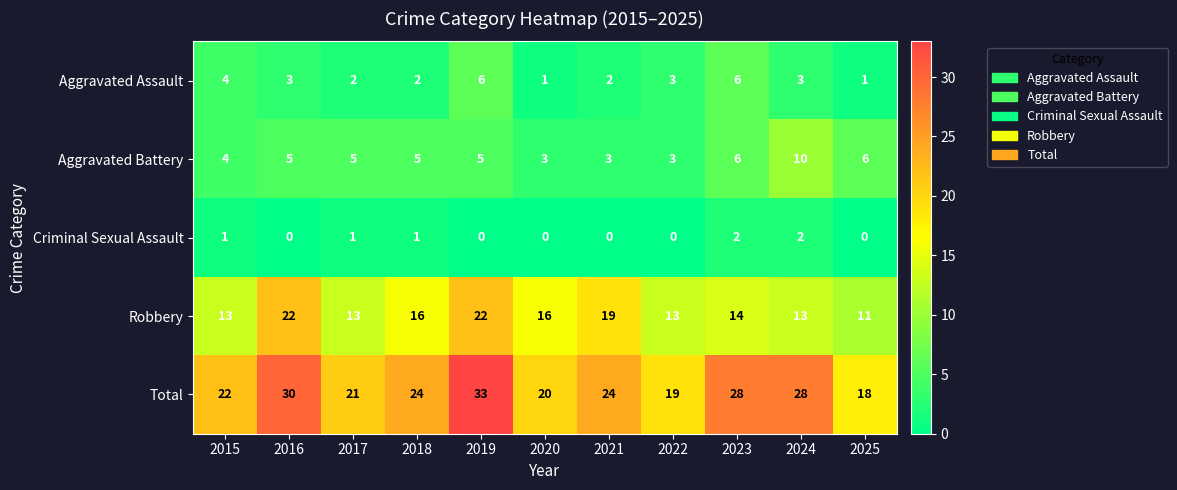

Which series has the largest total across all categories?

Total